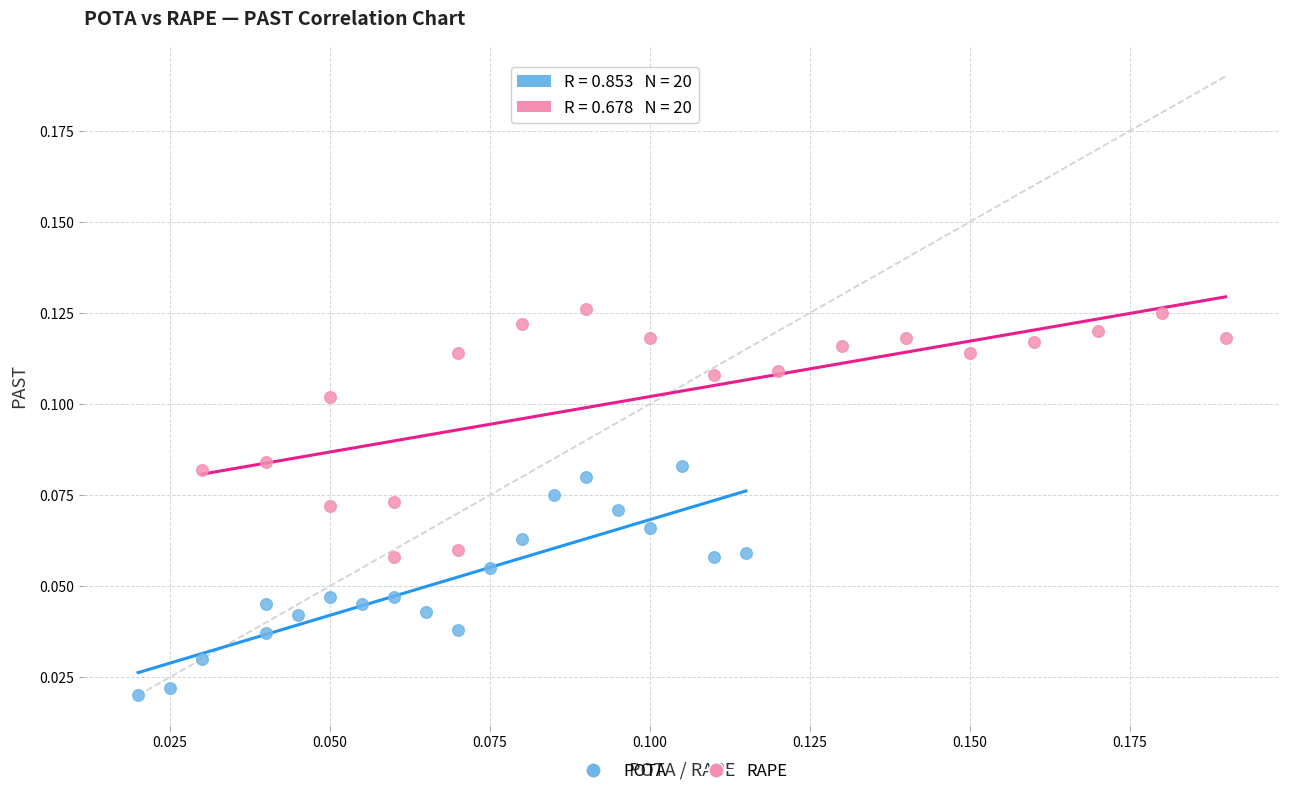

Which series contains the lowest Y value?

POTA